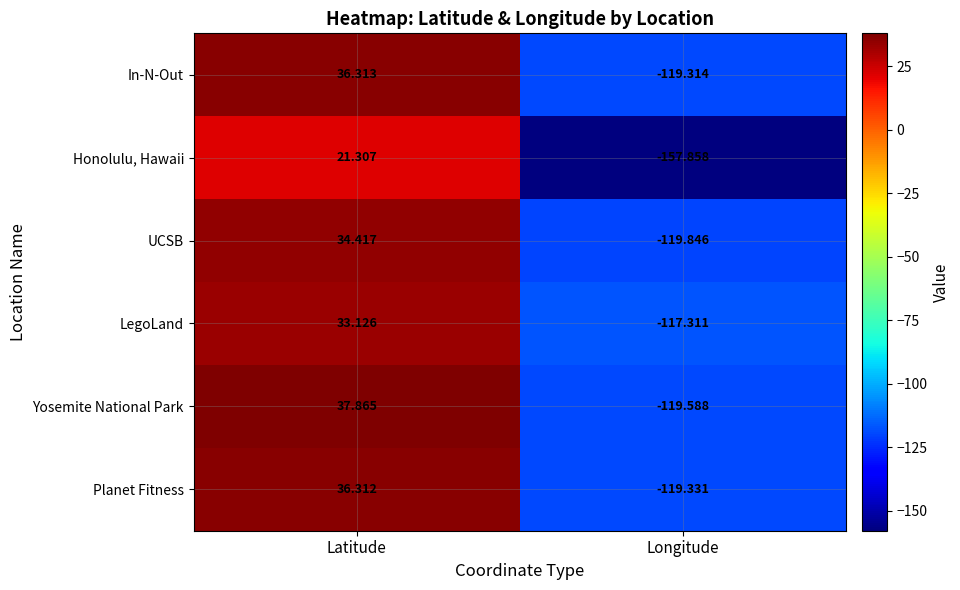

At which label does In-N-Out first exceed 36?

Latitude